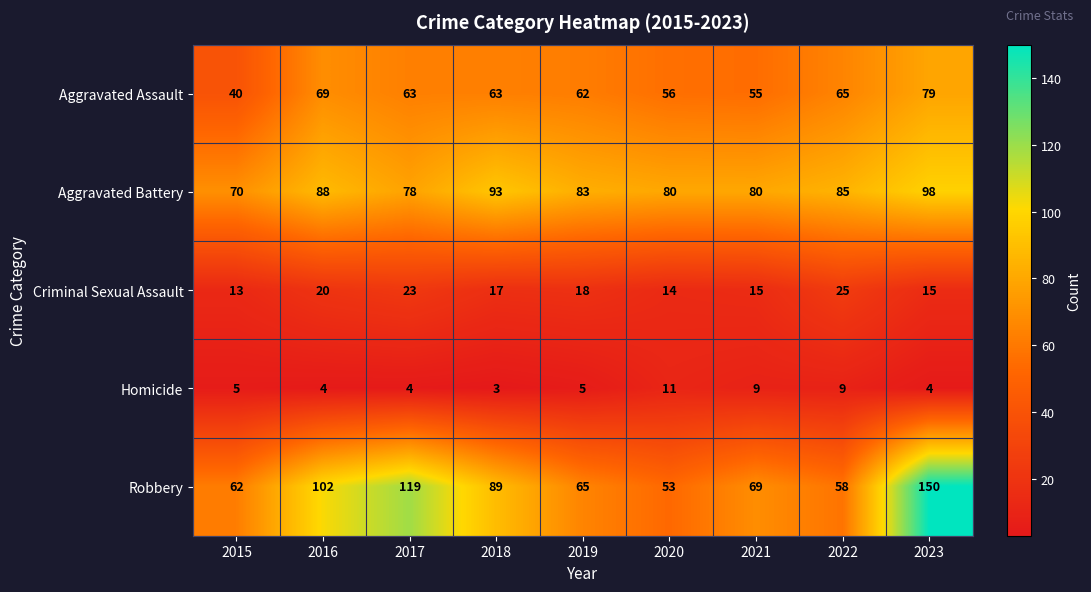

What is the total value across all series at 2023?

346